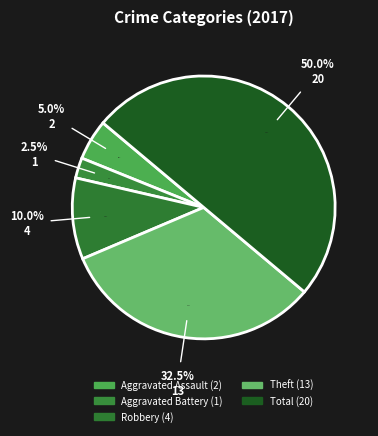

Do Criminal Sexual Assault and Aggravated Battery together represent more than half of the pie?

No